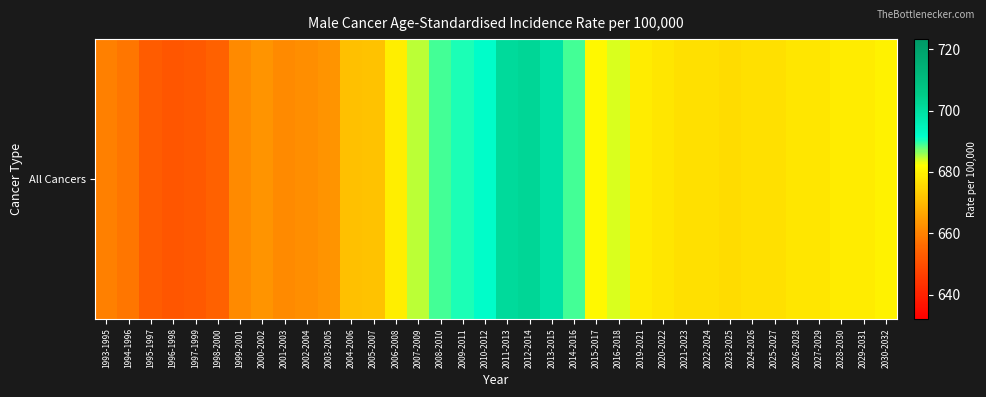

What is the change in value from 1998-2000 to 2001-2003?

+7.7